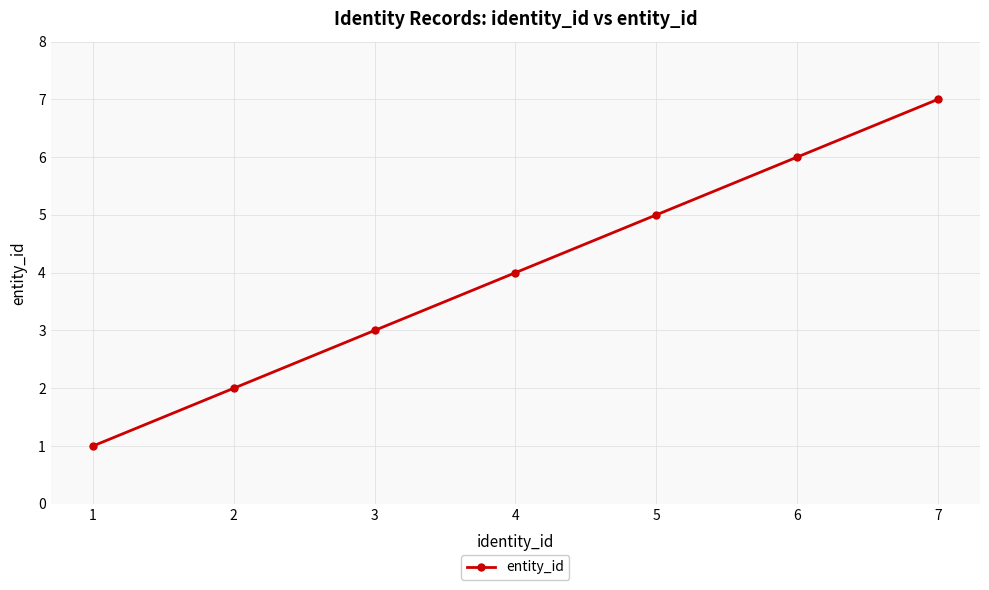

What is the greatest value displayed?

7